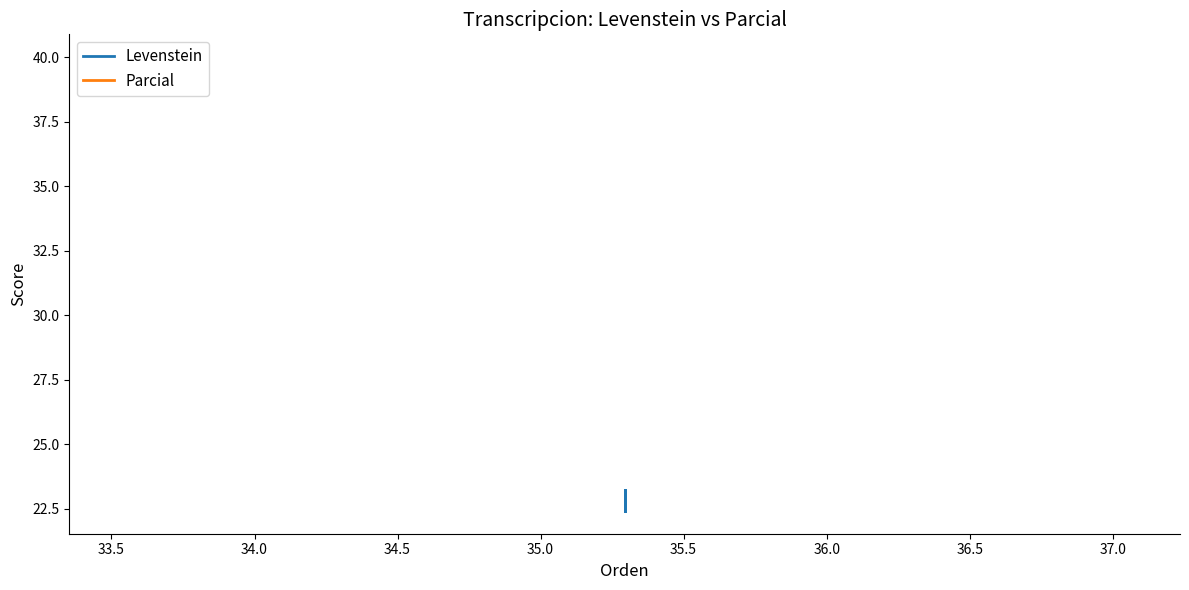

List the series in order of their overall mean, highest first.

Parcial, Levenstein